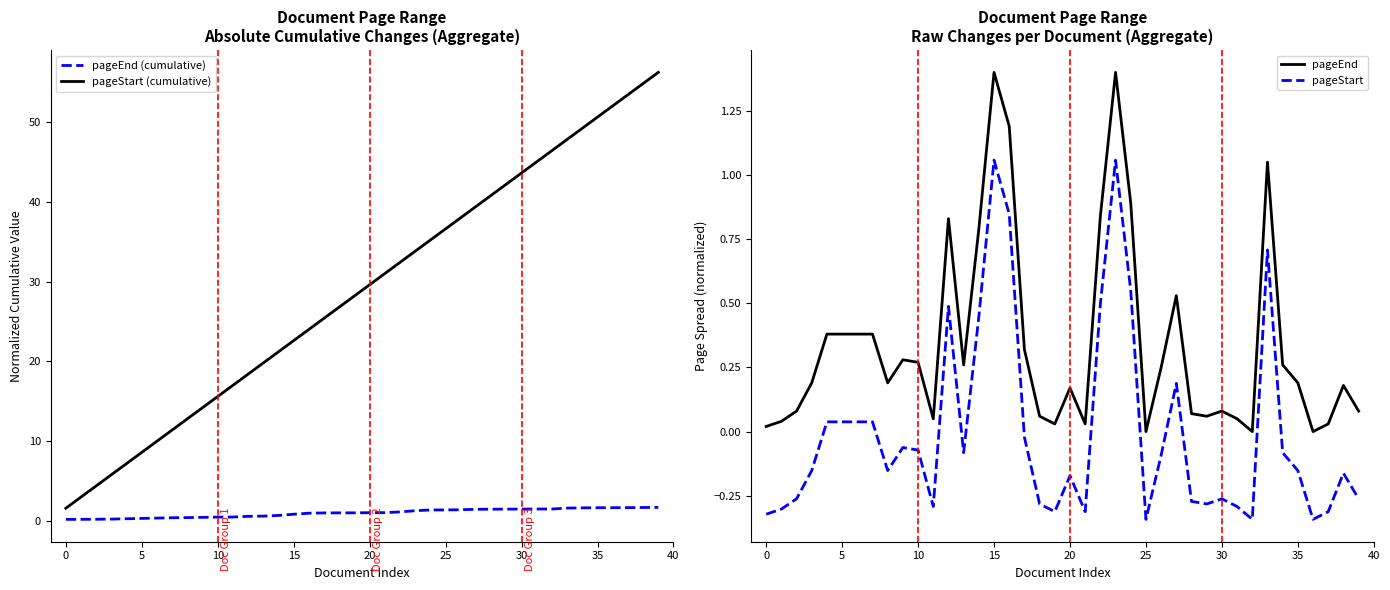

At which label does pageEnd (cumulative normalized) reach its peak?

39